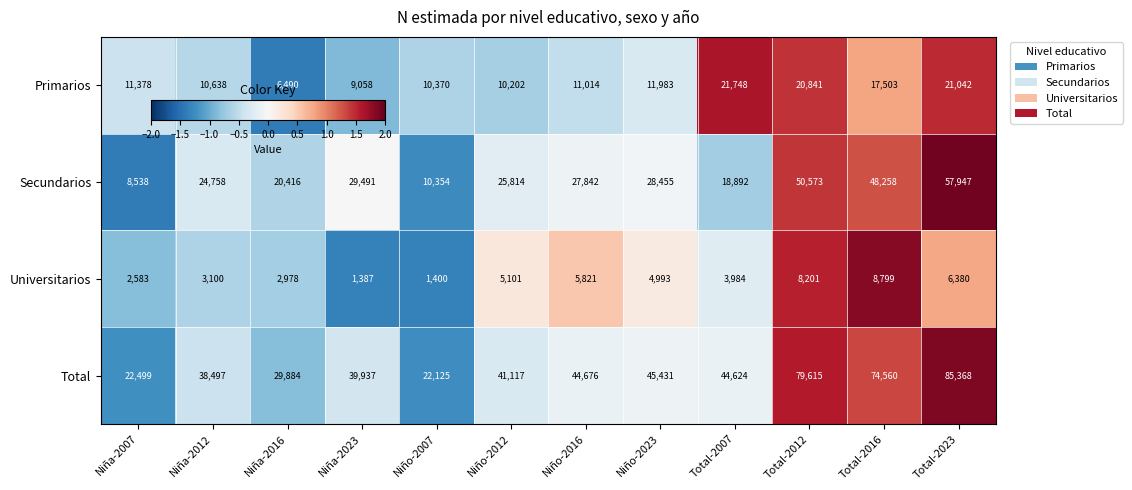

At which category is the sum across all series the highest?

Total-2023